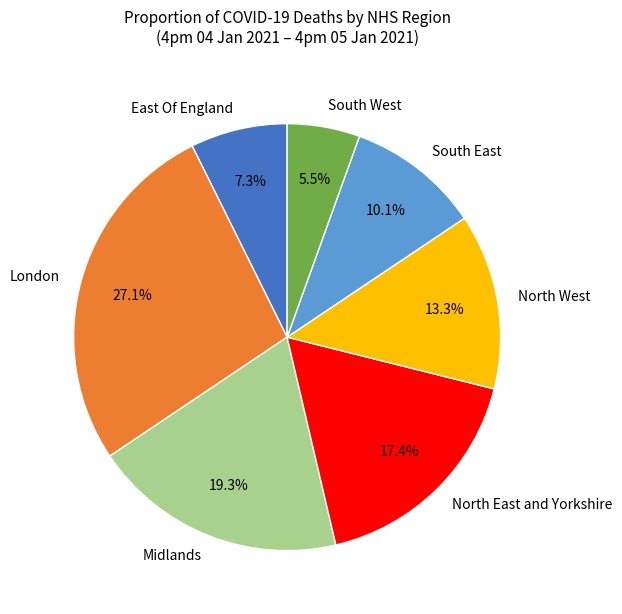

True or false: East Of England accounts for 7% of the total.

True